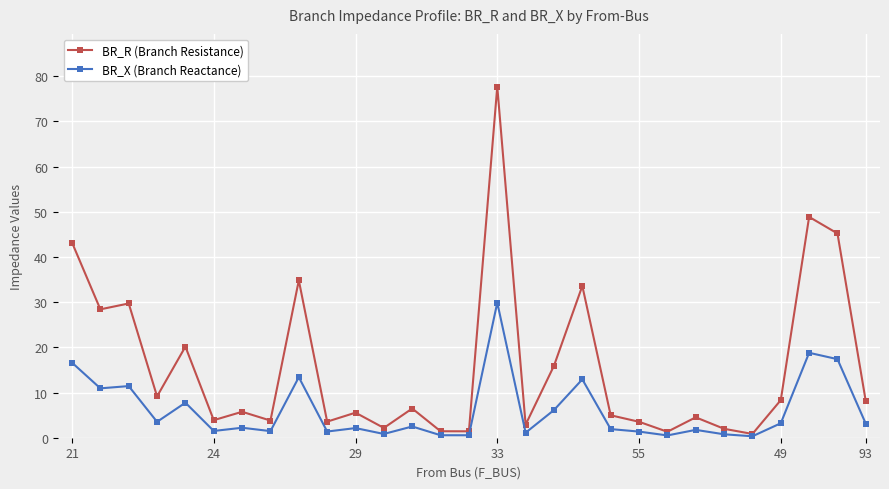

What is the value of the BR_R (Branch Resistance) point at the 4th from the left?

9.1